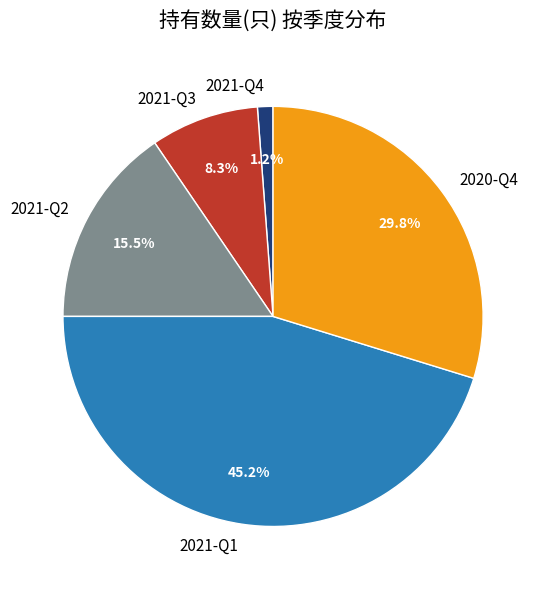

To the nearest percent, what is the combined percentage of 2021-Q1 and 2020-Q4?

75%